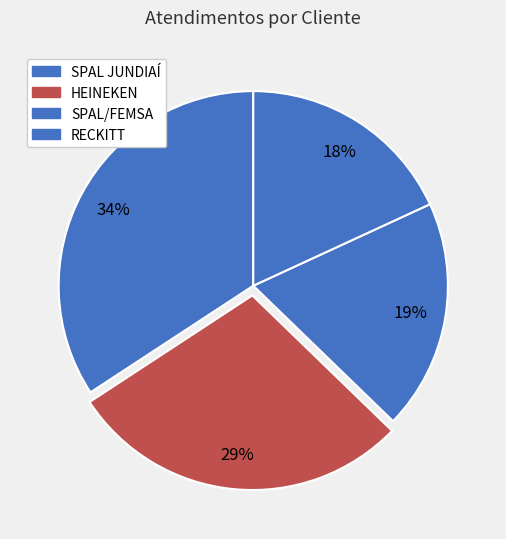

How many slices are in this pie chart?

4